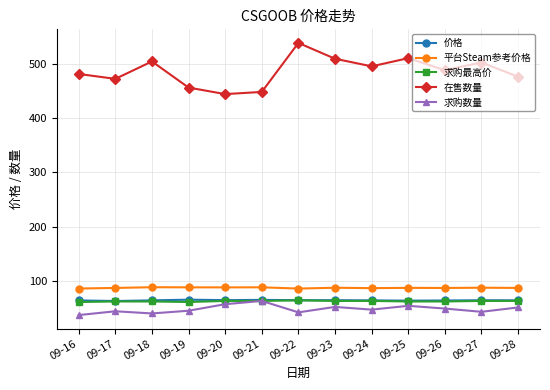

What is the value of the 在售数量 point at the 2nd from the left?

472.0